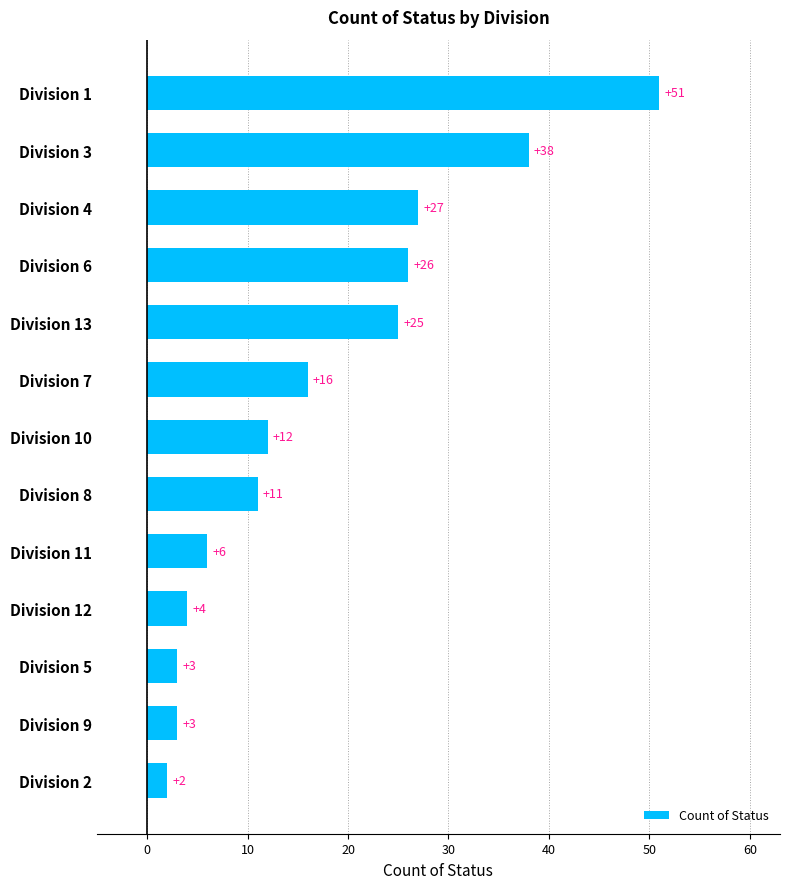

Are the bars horizontal?

Yes